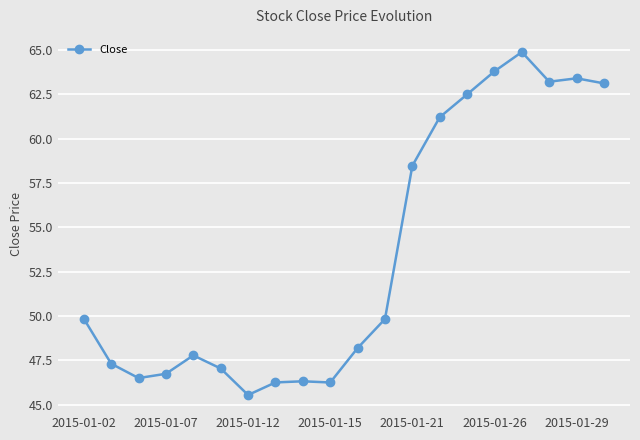

What is the smallest value displayed?

45.5